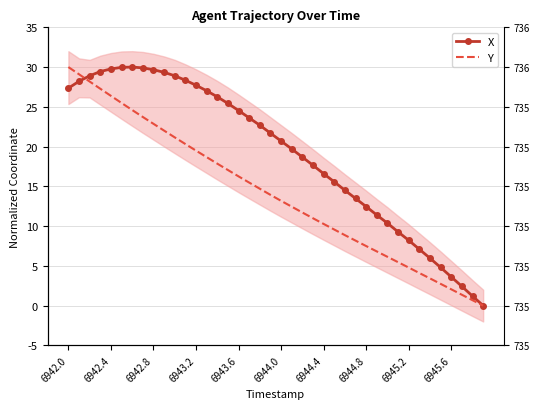

What is the difference between the maximum and minimum values in the X series?

30.0